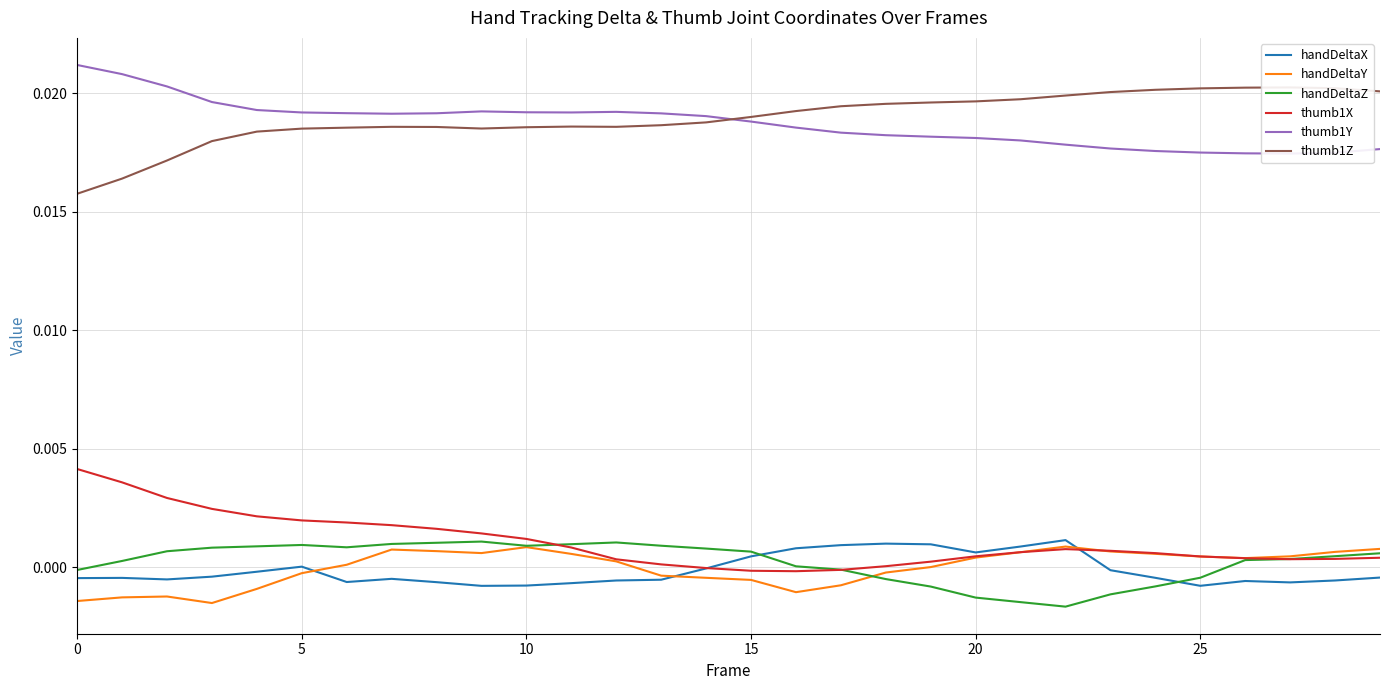

Which series changed the most between 16 and 19?

handDeltaY